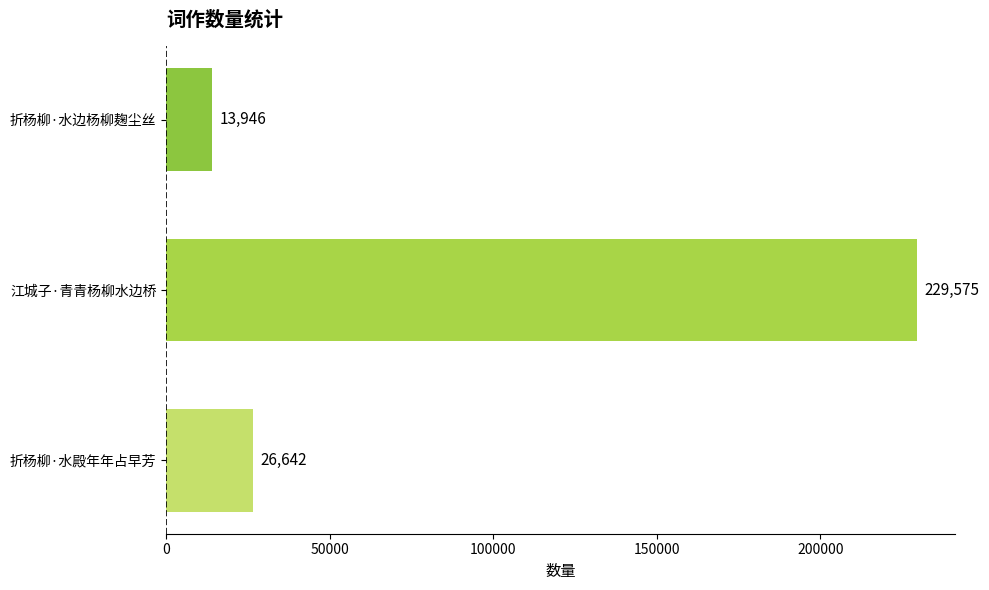

What is the change in value from 折杨柳·水殿年年占早芳 to 江城子·青青杨柳水边桥?

+202933